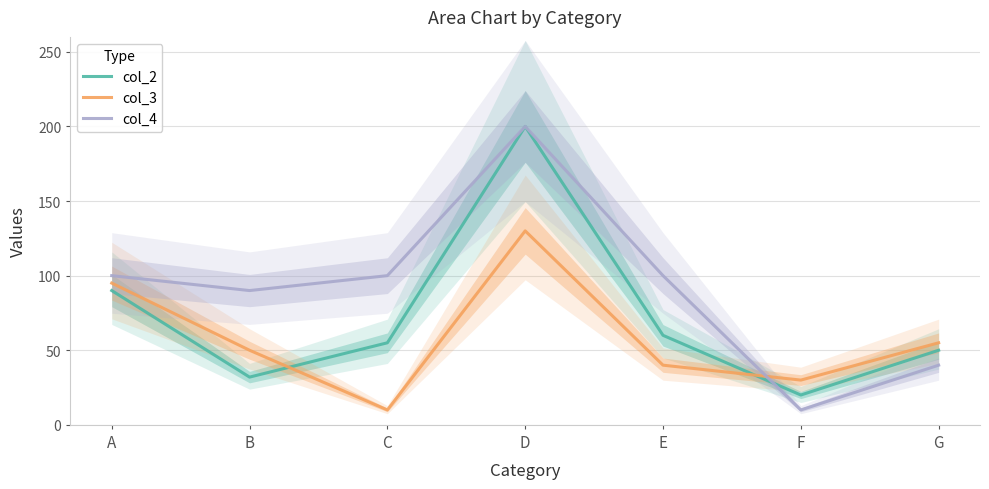

Reading left to right, list all the values displayed in this chart.

col_2: 90	32	55	200	60	20	50
col_3: 95	50	10	130	40	30	55
col_4: 100	90	100	200	100	10	40